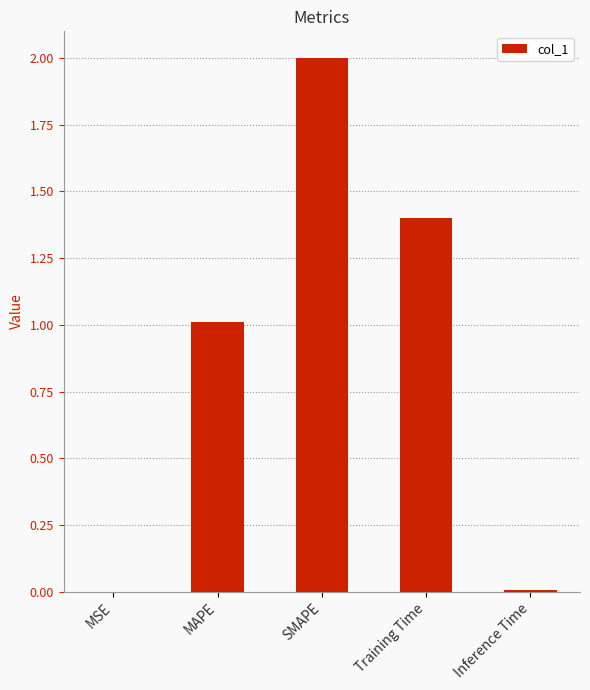

Which category has the highest value across all series?

SMAPE